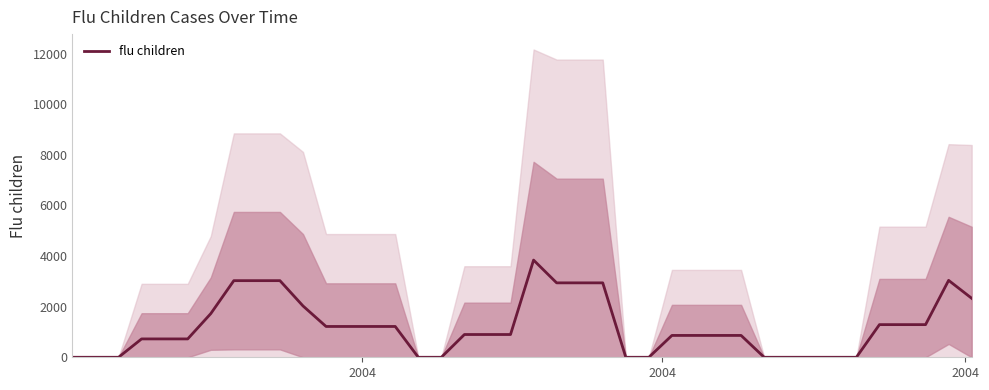

What is the value of the 30th point from the left?

863.4